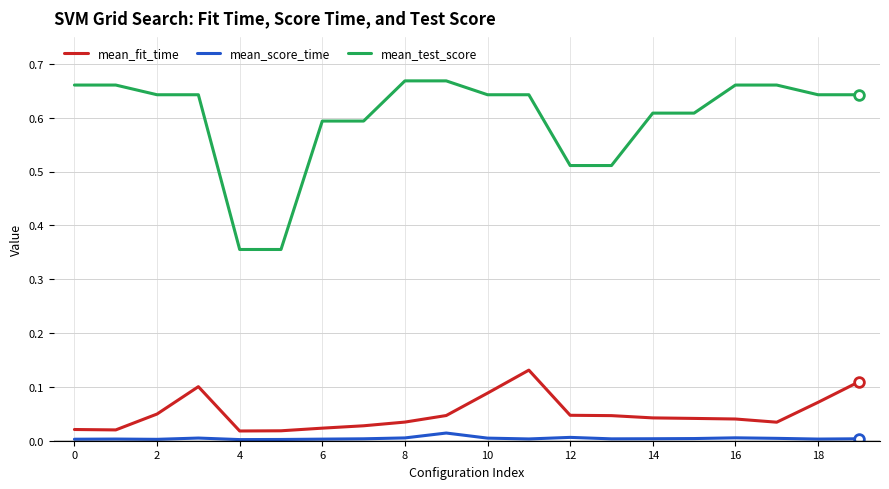

Count the mean_fit_time values in the range 0 to 1.

20